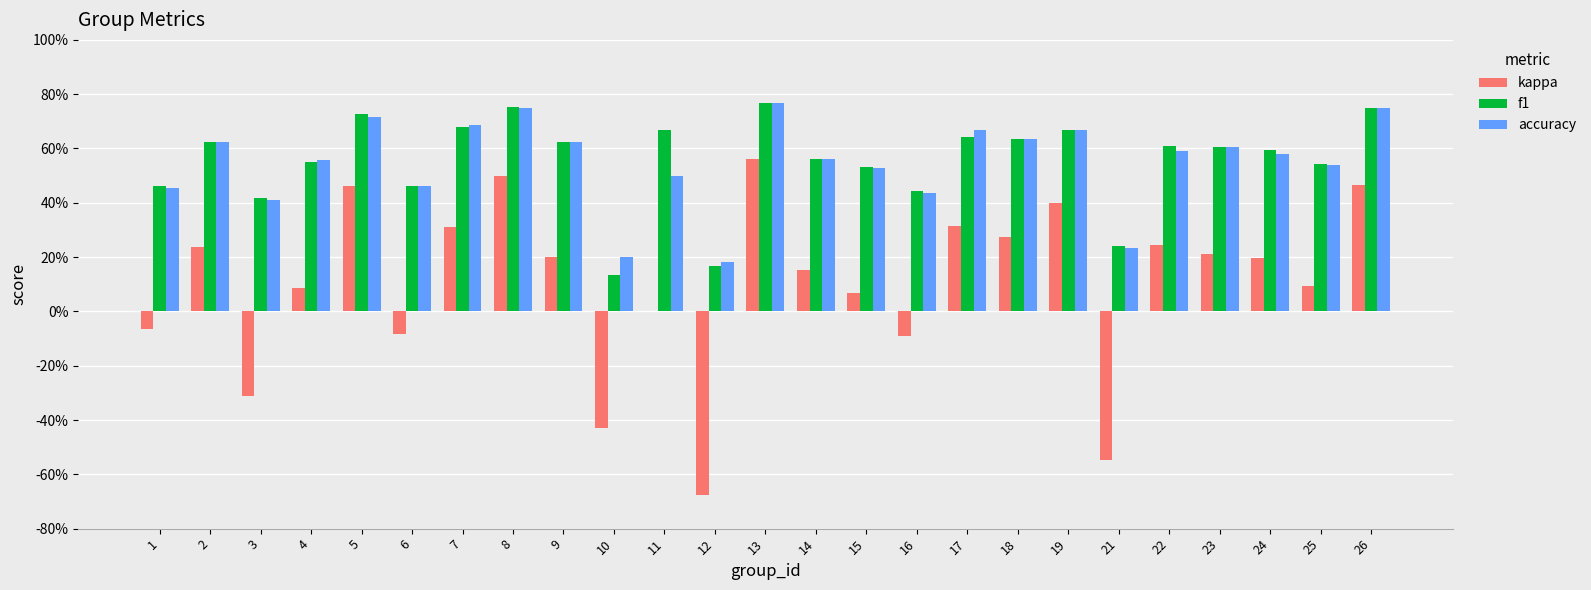

What is the total value across all series at 9?

1.4